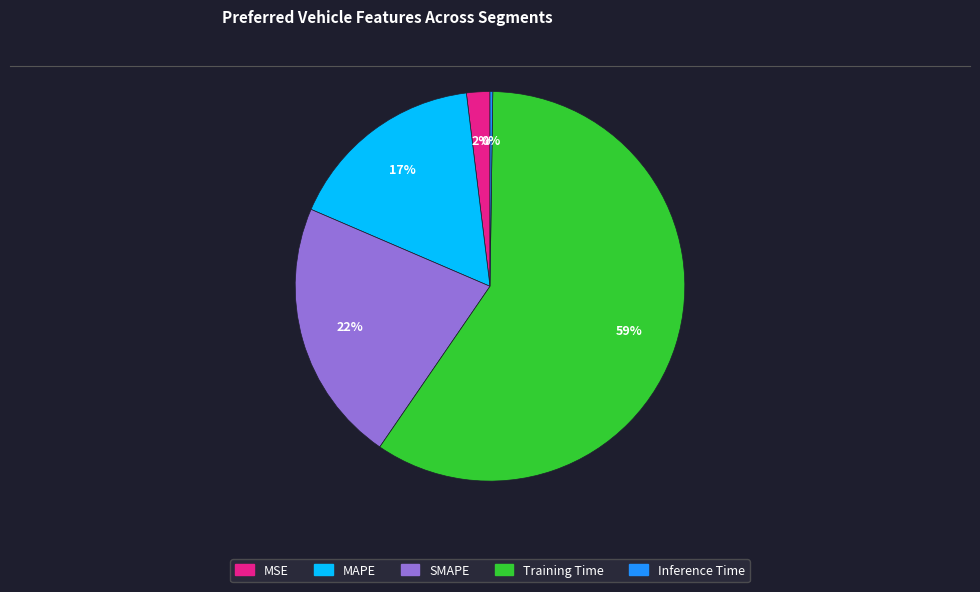

What percentage is the MSE slice, to the nearest percent?

2%